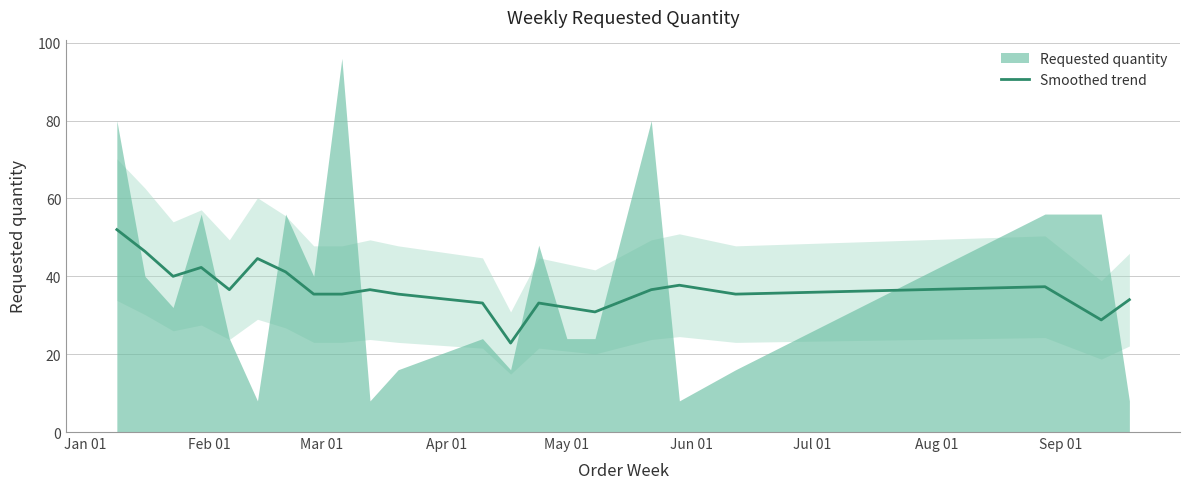

What is the minimum value for Smoothed trend?

22.9